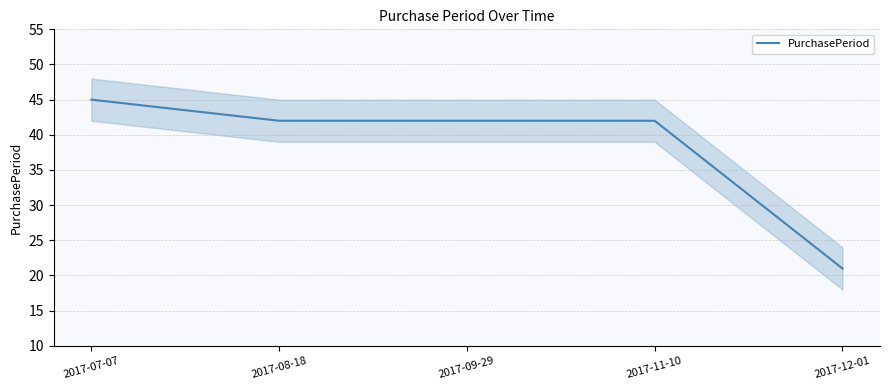

Rank the categories by value from highest to lowest.

2017-07-07, 2017-08-18, 2017-09-29, 2017-11-10, 2017-12-01